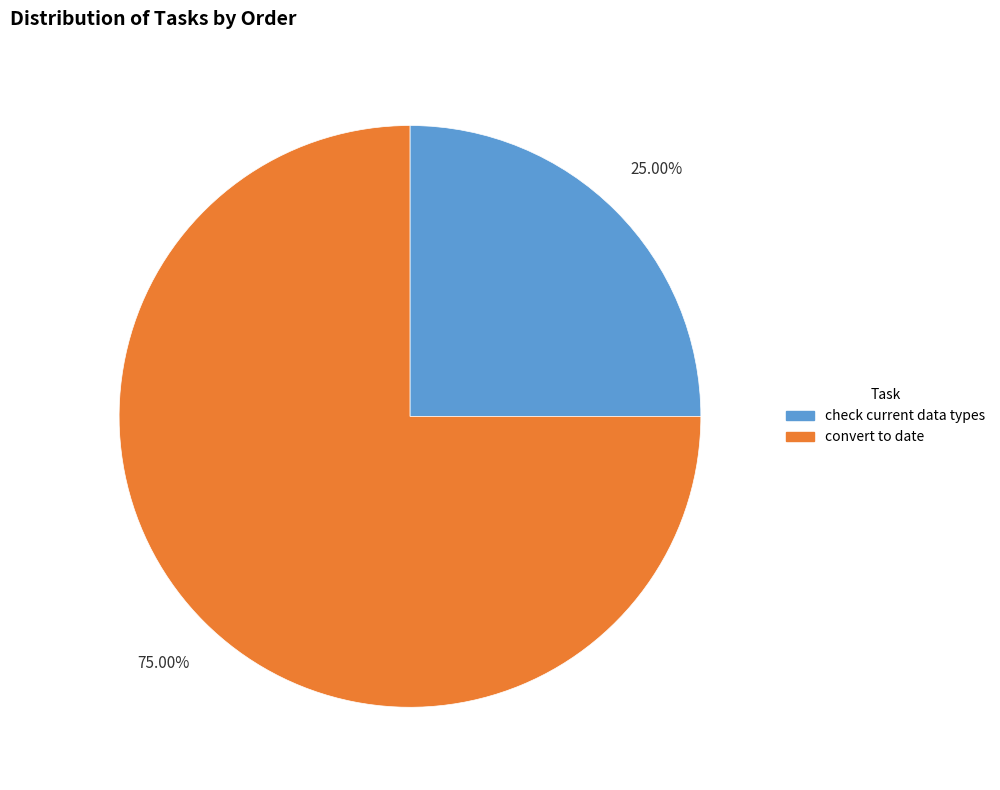

Is check current data types the majority of the pie?

No